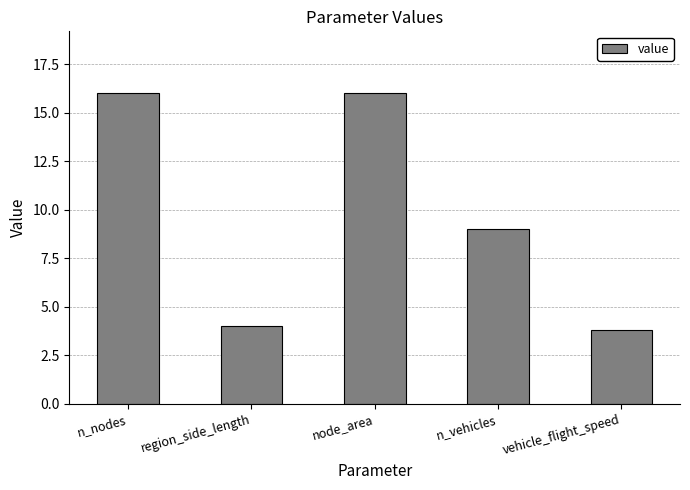

True or false: the data shows 27.9 at n_nodes.

False